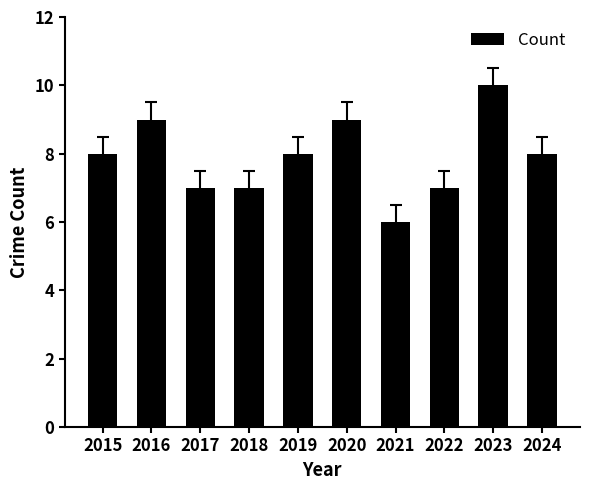

What is the sum of all values?

79